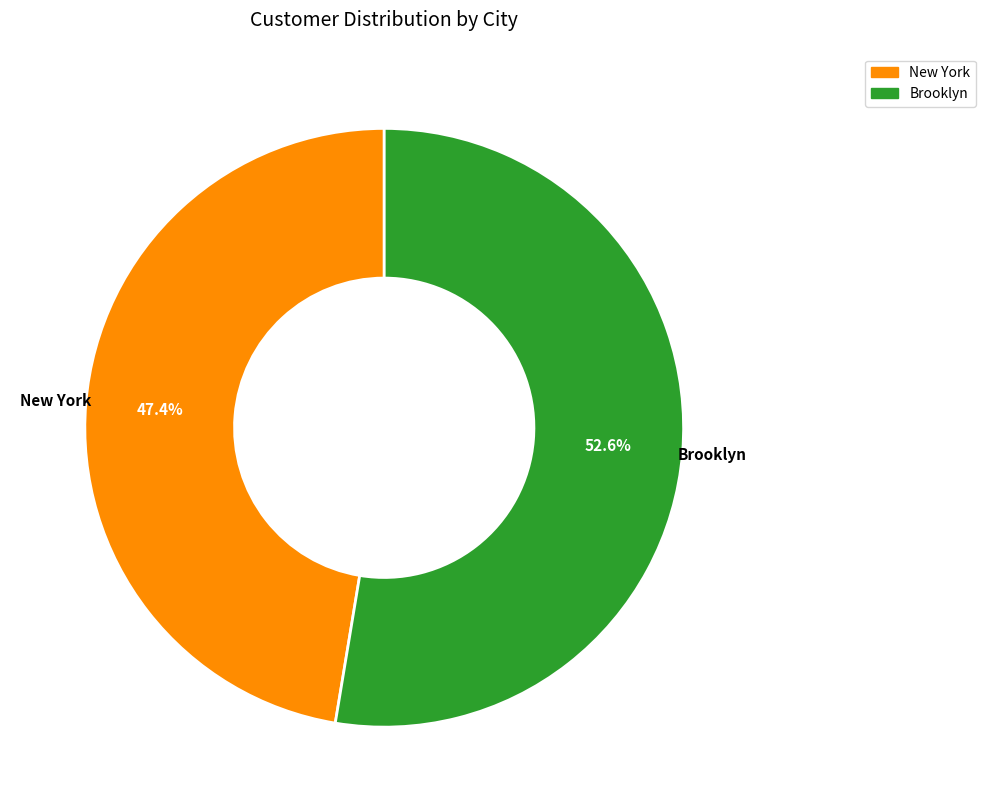

Rank the categories by value from highest to lowest.

Brooklyn, New York